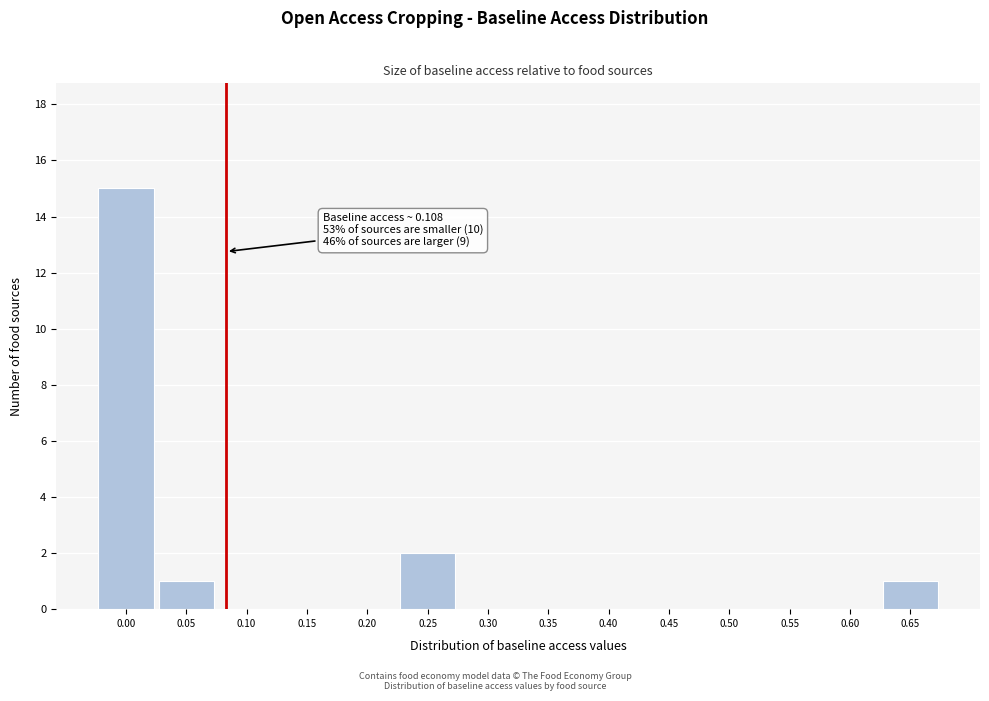

Reading left to right, transcribe all the data shown in this chart.

0.00=15	0.05=1	0.10=0	0.15=0	0.20=0	0.25=2	0.30=0	0.35=0	0.40=0	0.45=0	0.50=0	0.55=0	0.60=0	0.65=1